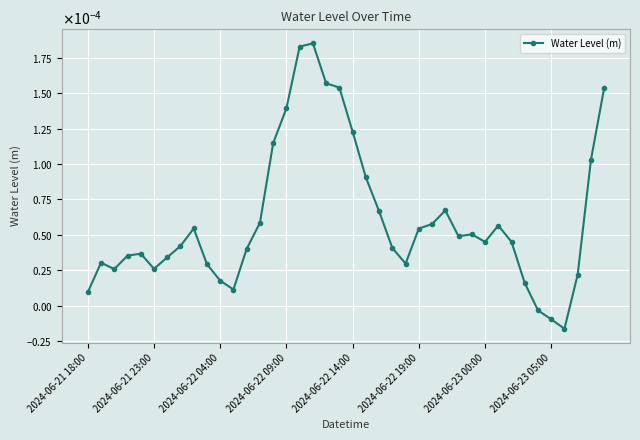

Is this an area chart (filled region under the line)?

No